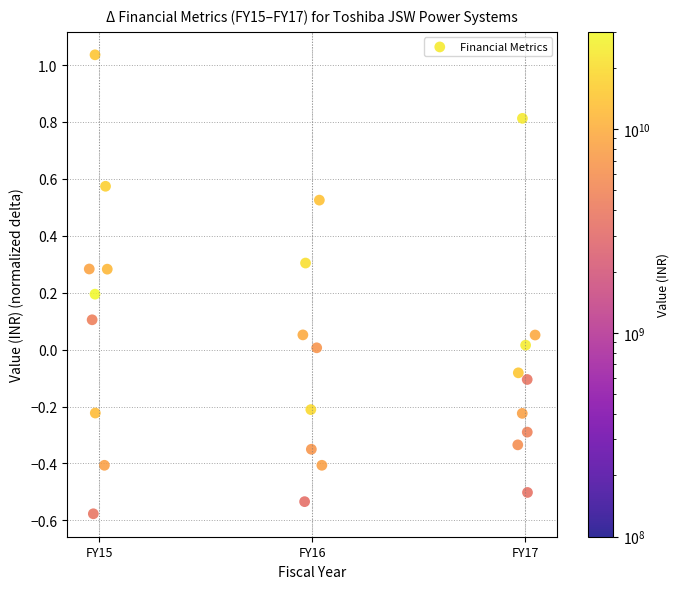

What is the range of Y values (max minus min)?

1.6